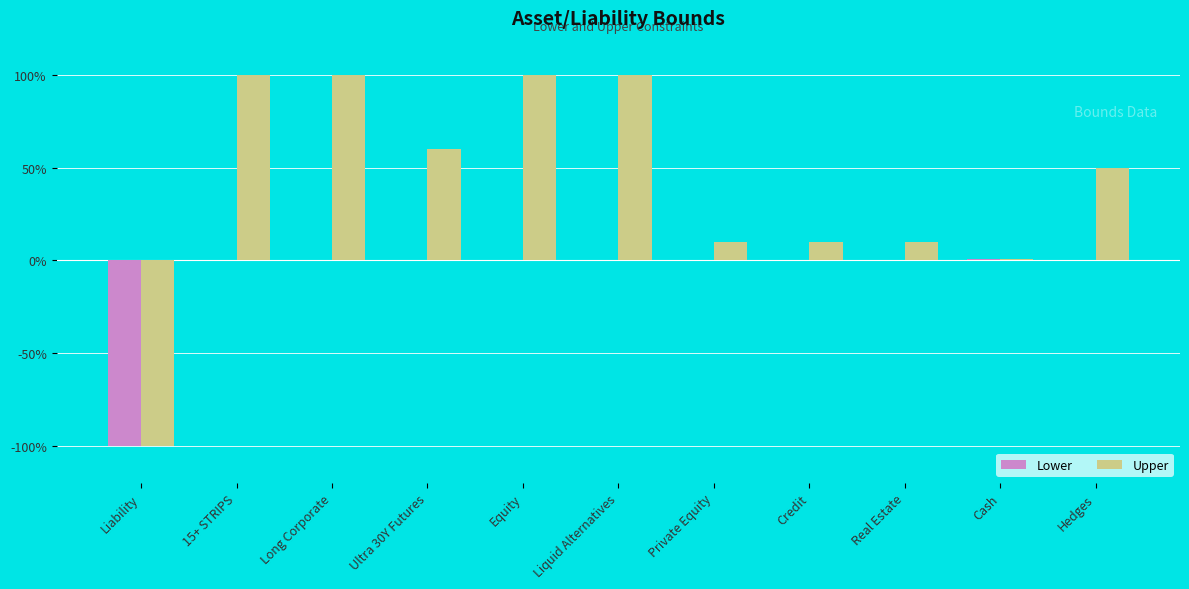

Is it true that Upper equals 0.0 at Cash?

True